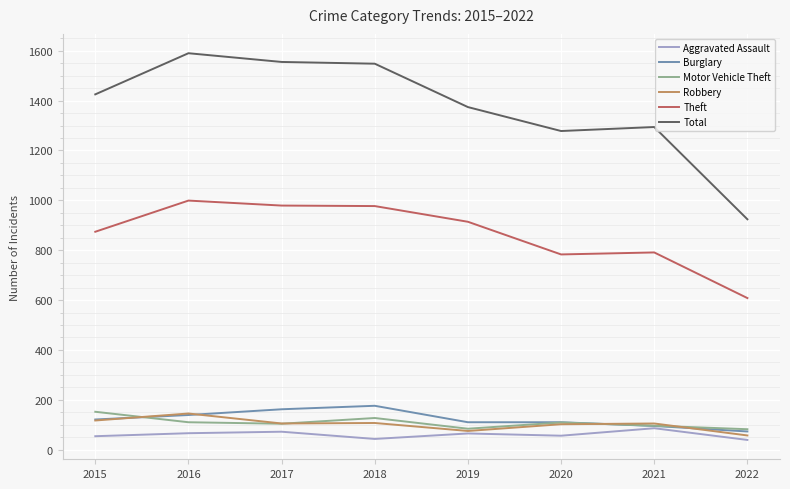

Which series has the widest spread of values?

Total